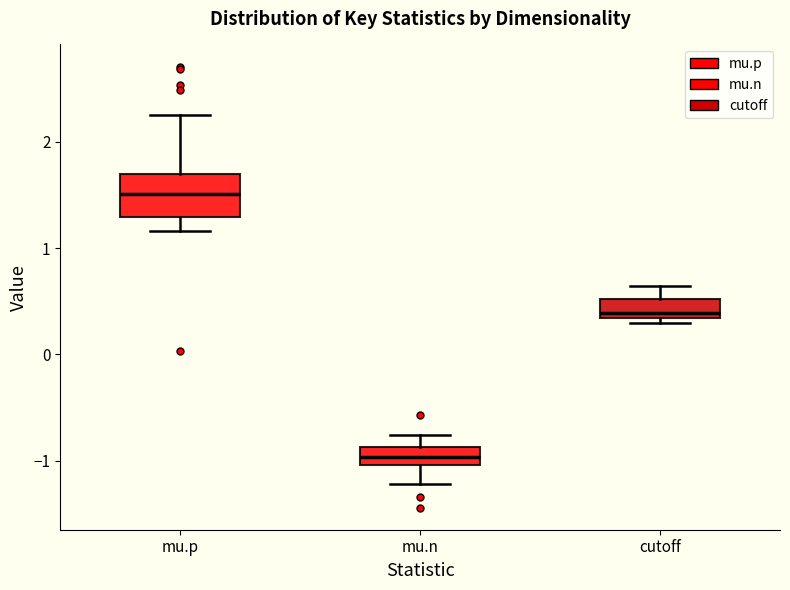

Comparing the boxes themselves (not the whiskers), which one is the tallest?

mu.p